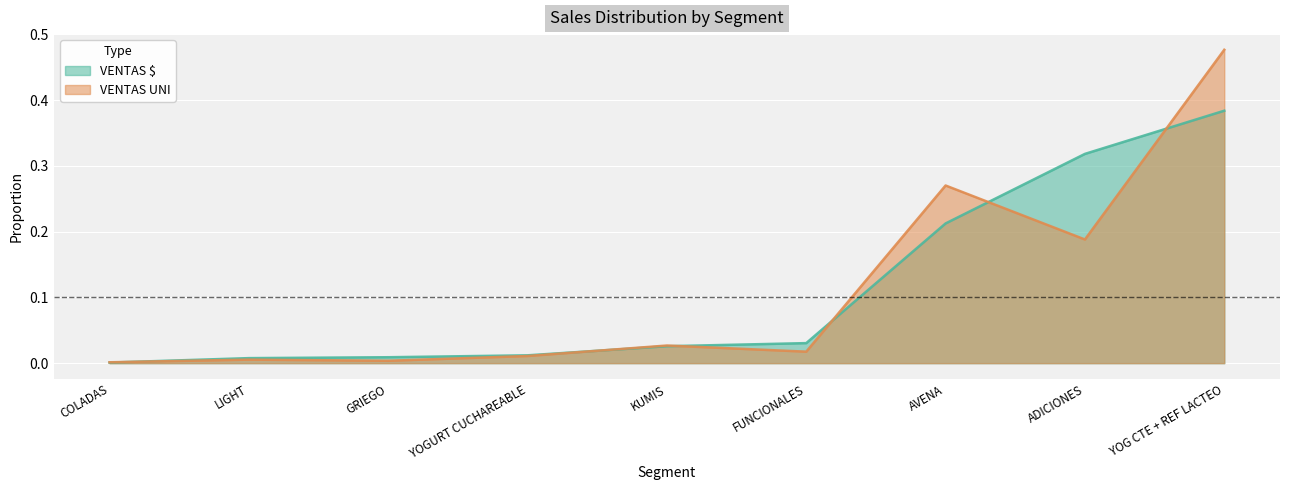

What is the maximum value shown in the chart?

0.5